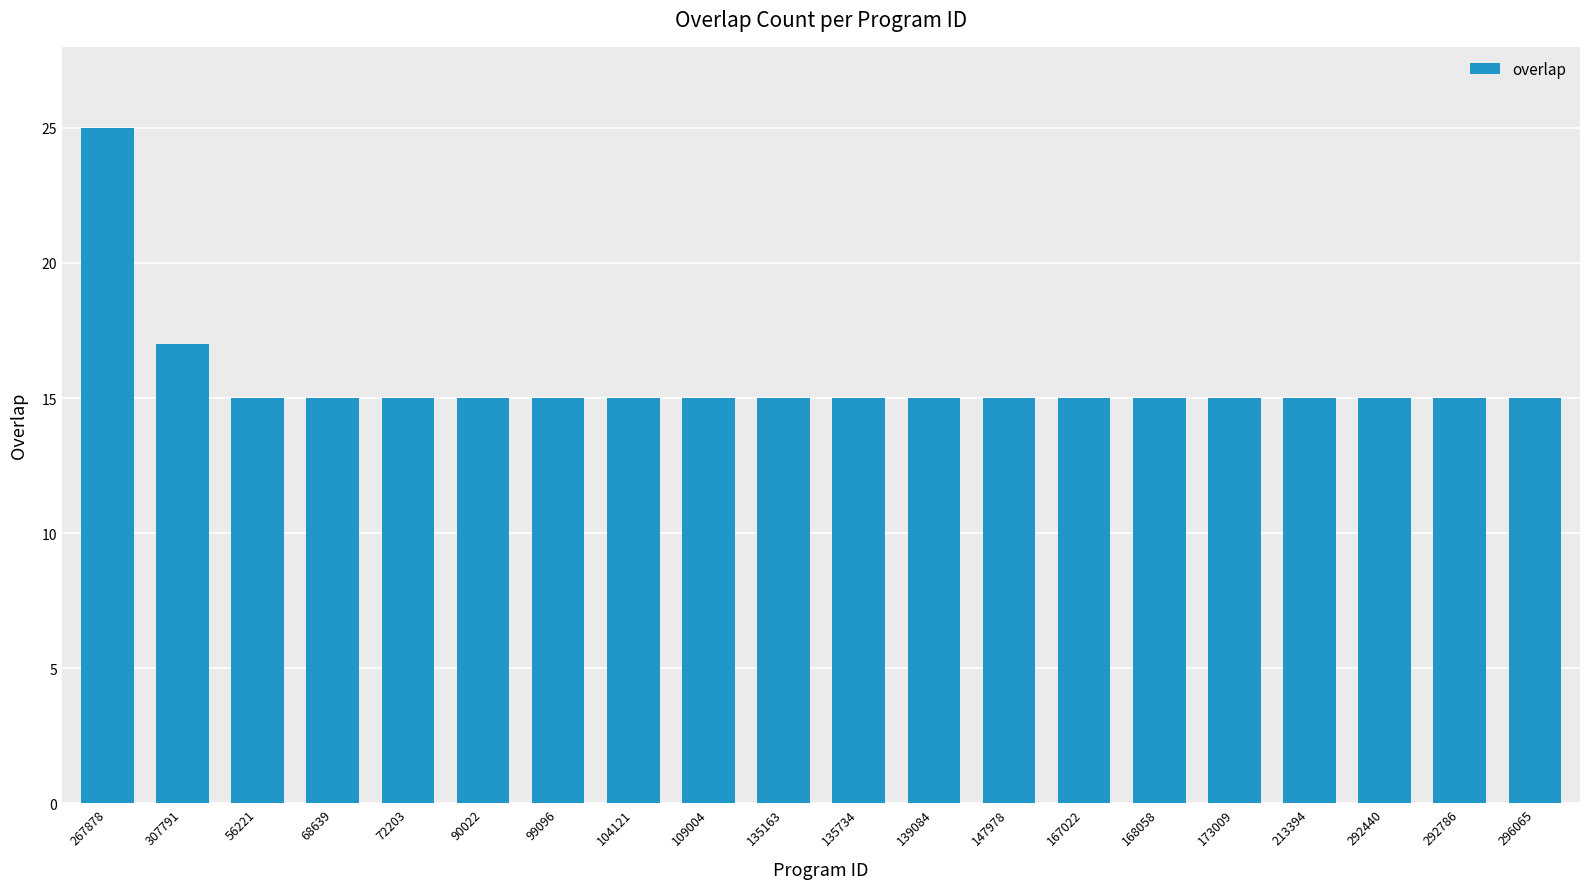

Count the number of categories in the chart.

20